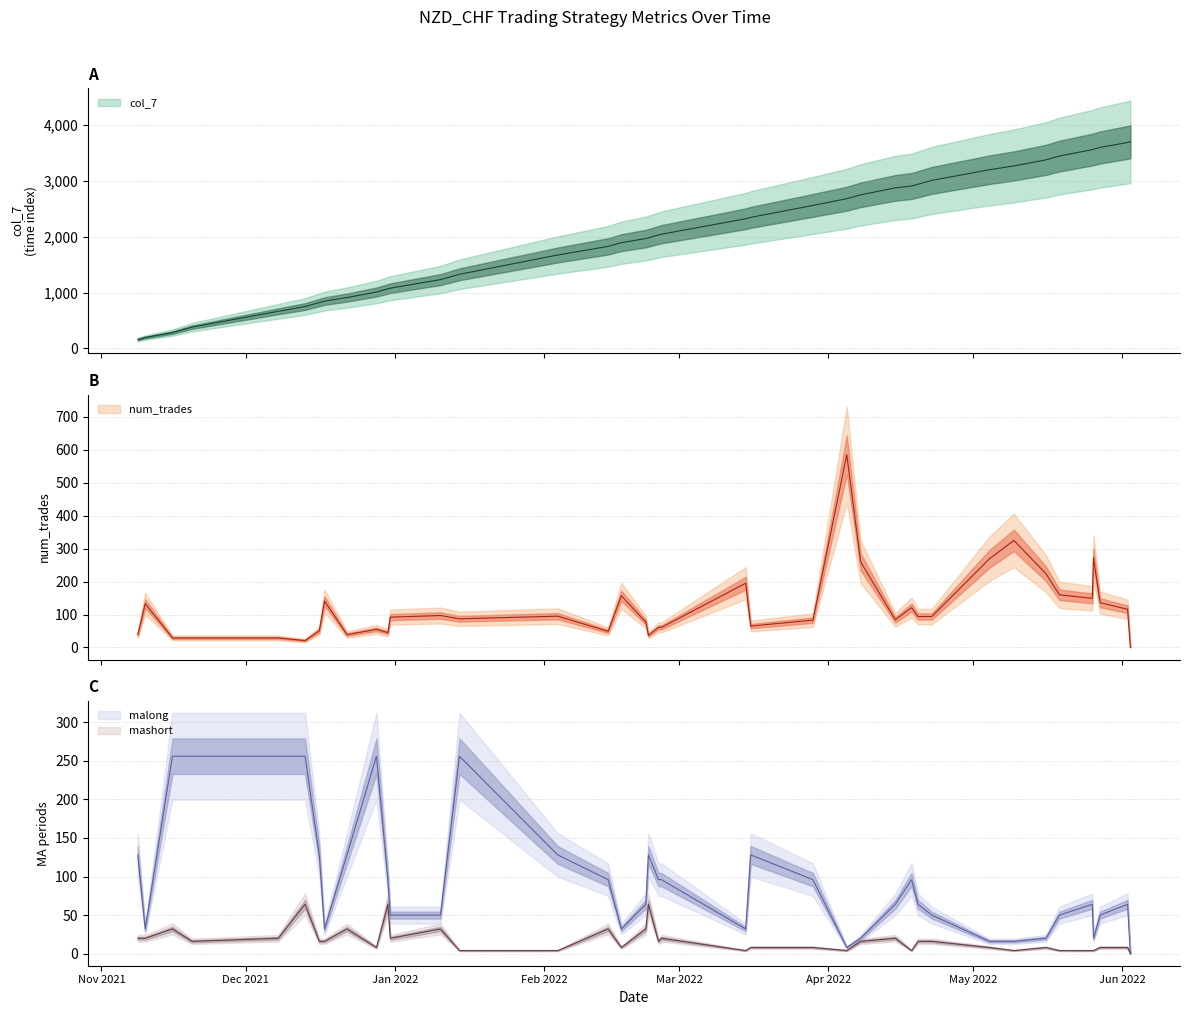

Is the value of malong at 2021-11-10 02:00:00 greater than the value of num_trades at 2022-02-22 02:00:00?

No